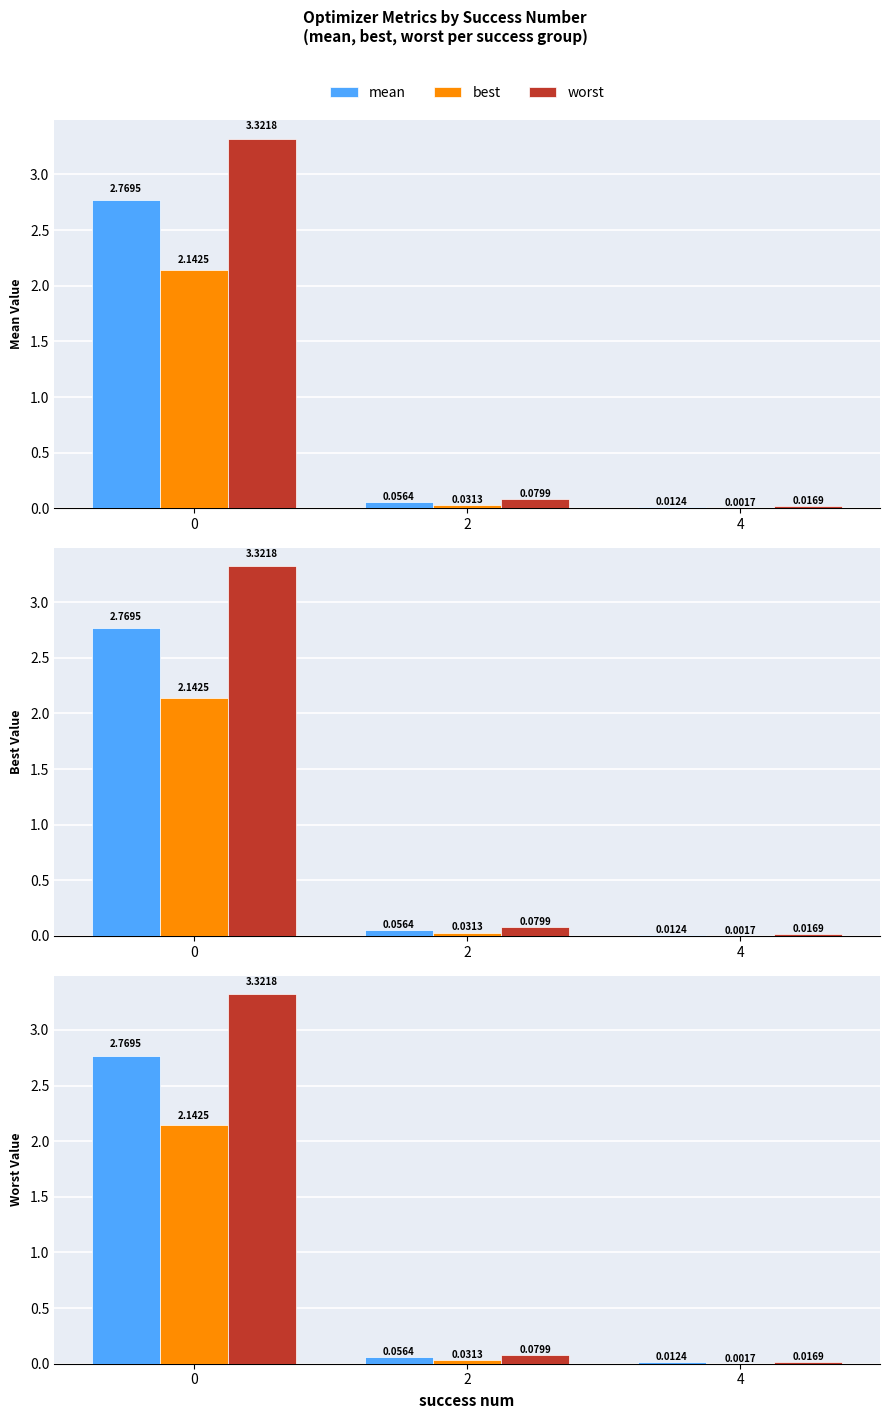

Rank the series by their average value, from lowest to highest.

best, mean, worst